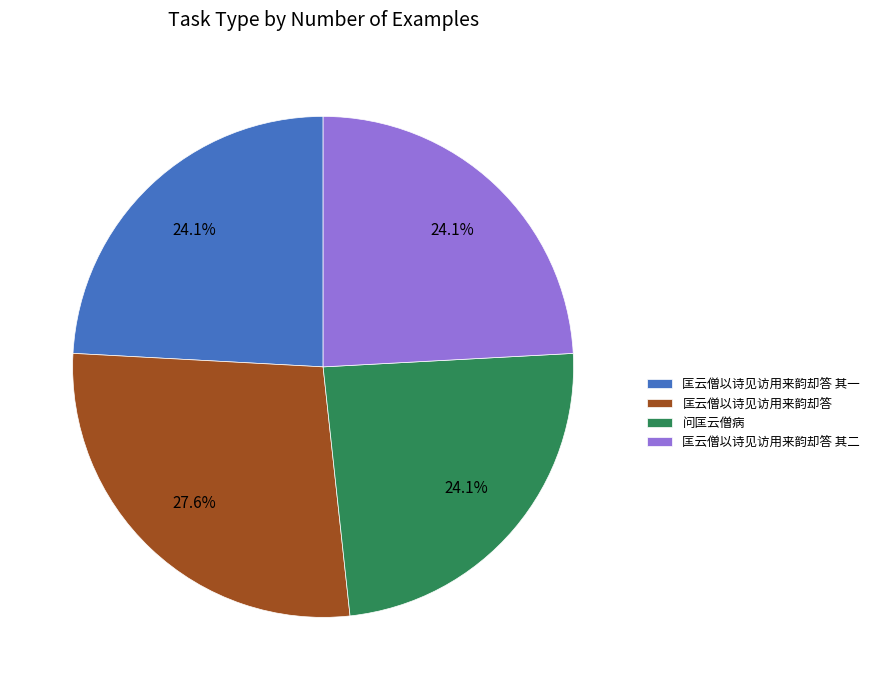

Does 匡云僧以诗见访用来韵却答 其二 represent more than half of the total?

No